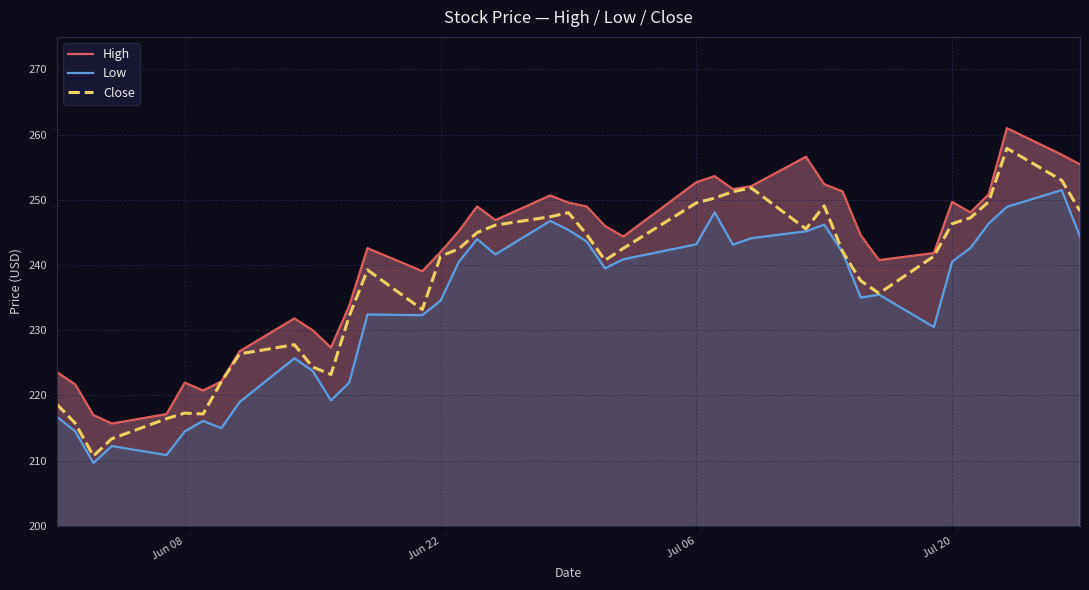

What is the minimum value for Close?

210.7